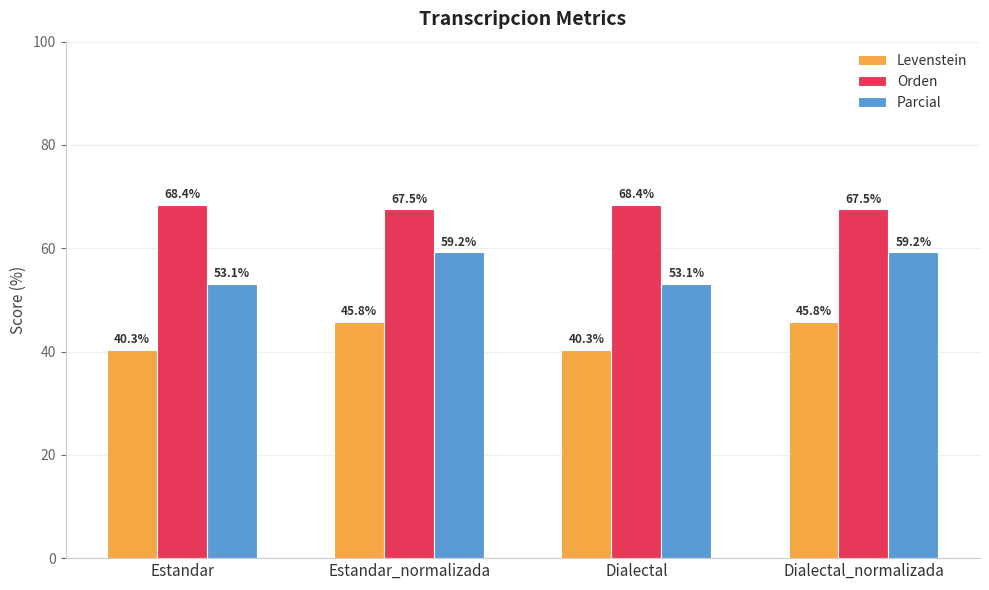

Is it true that Orden equals 44.1 at Estandar?

False